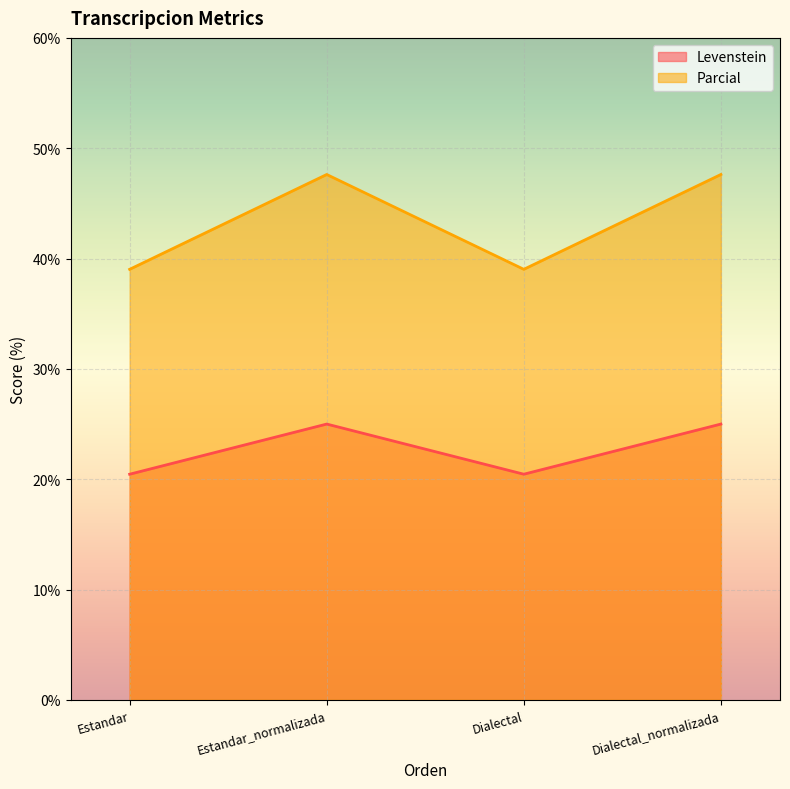

True or false: Parcial and Levenstein cross at least once.

False